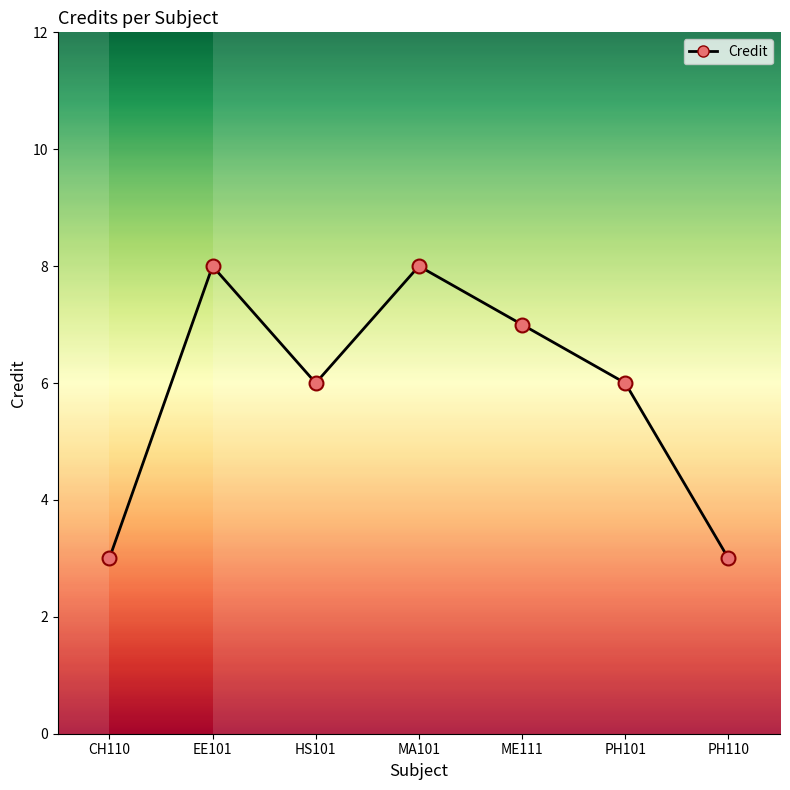

Which has a higher value, ME111 or CH110?

ME111